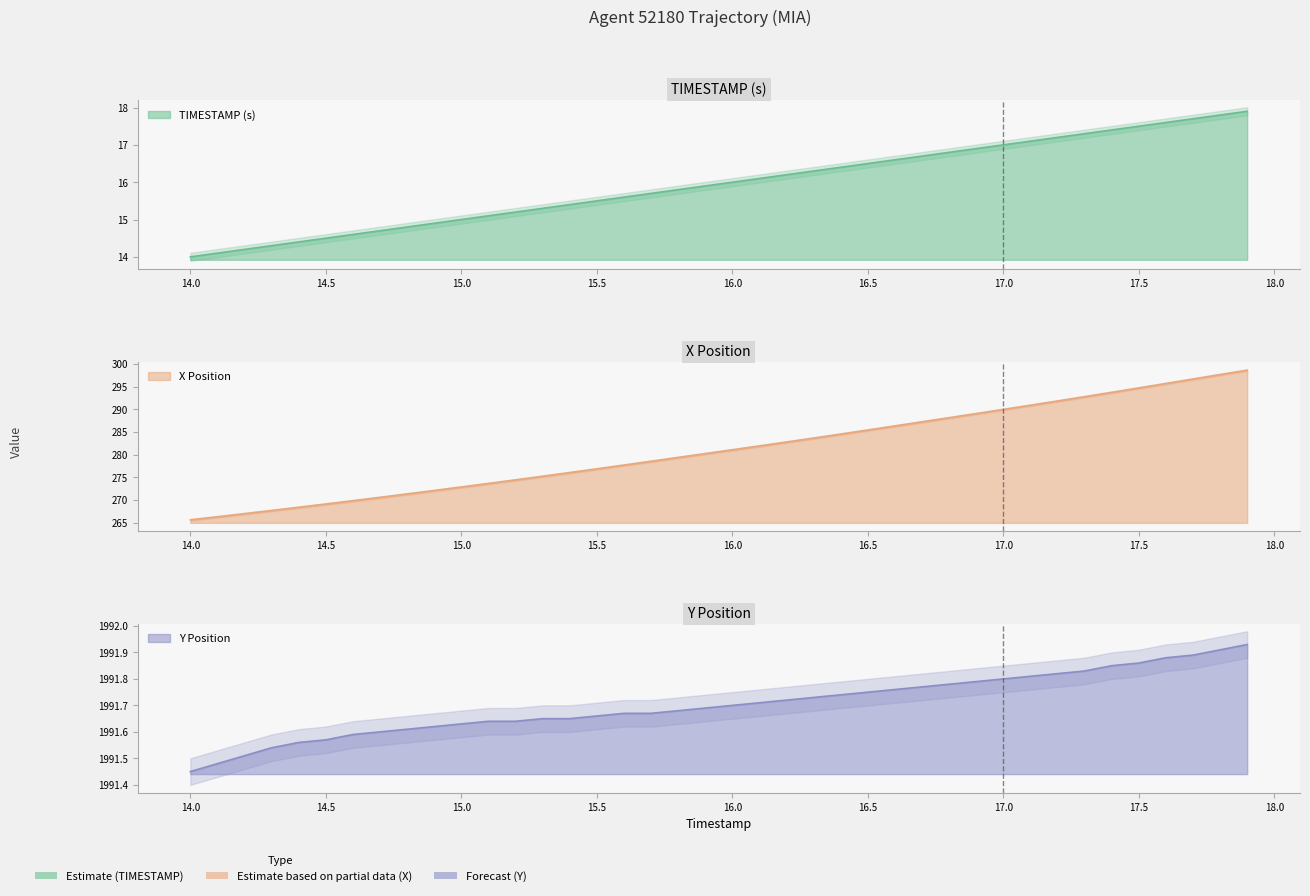

Reading left to right, extract all data points from this chart.

TIMESTAMP: 14.0	14.1	14.2	14.3	14.4	14.5	14.6	14.7	14.8	14.9	15.0	15.1	15.2	15.3	15.4	15.5	15.6	15.7	15.8	15.9	16.0	16.1	16.2	16.3	16.4	16.5	16.6	16.7	16.8	16.9	17.0	17.1	17.2	17.3	17.4	17.5	17.6	17.7	17.8	17.9
X: 265.6	266.3	267.0	267.7	268.4	269.1	269.8	270.6	271.3	272.1	272.8	273.6	274.4	275.2	276.0	276.8	277.7	278.5	279.4	280.2	281.1	281.9	282.8	283.6	284.5	285.4	286.3	287.2	288.1	289.0	290.0	290.9	291.8	292.8	293.7	294.7	295.7	296.7	297.7	298.6
Y: 1991.5	1991.5	1991.5	1991.5	1991.6	1991.6	1991.6	1991.6	1991.6	1991.6	1991.6	1991.6	1991.6	1991.7	1991.7	1991.7	1991.7	1991.7	1991.7	1991.7	1991.7	1991.7	1991.7	1991.7	1991.7	1991.8	1991.8	1991.8	1991.8	1991.8	1991.8	1991.8	1991.8	1991.8	1991.8	1991.9	1991.9	1991.9	1991.9	1991.9